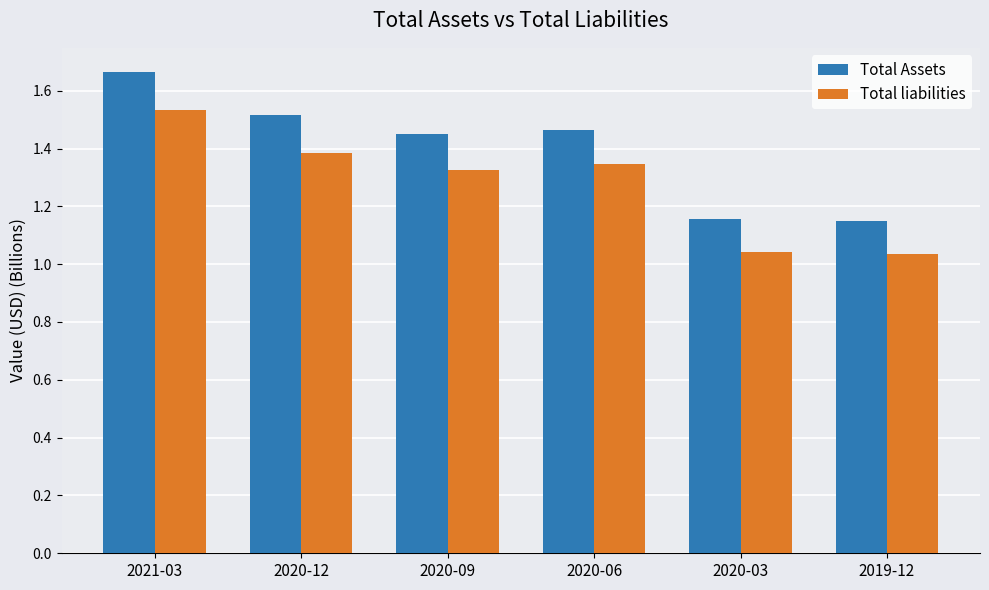

What is the label of the 5th bar from the right?

2020-12